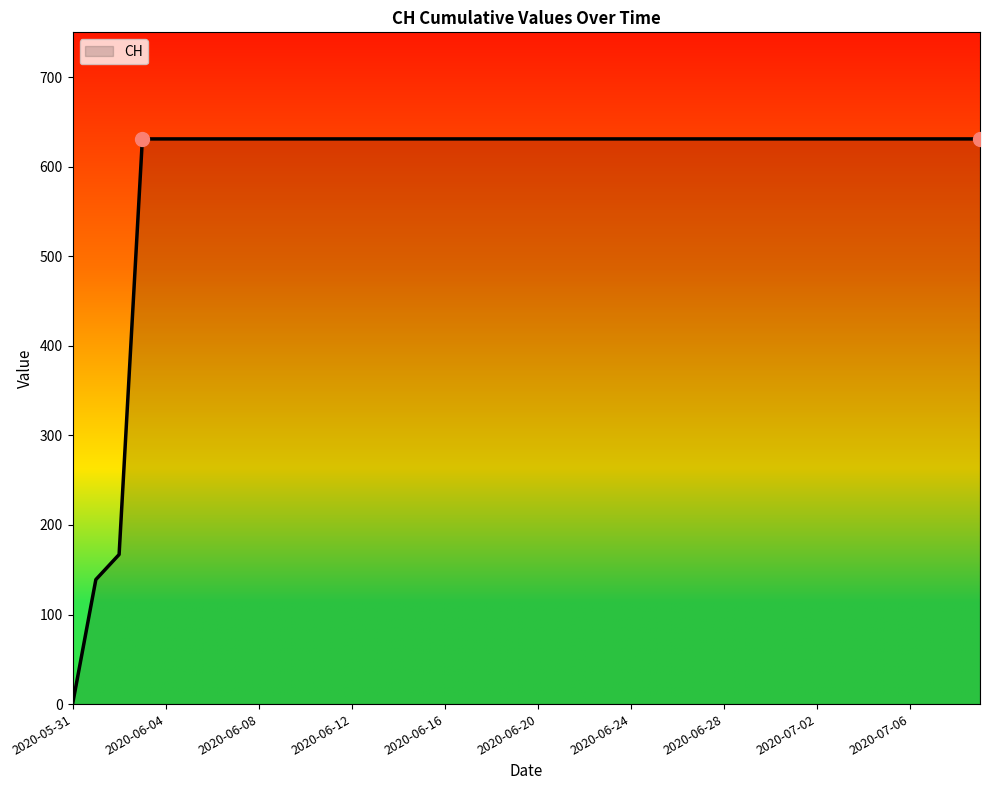

Does the chart have visible grid lines?

No